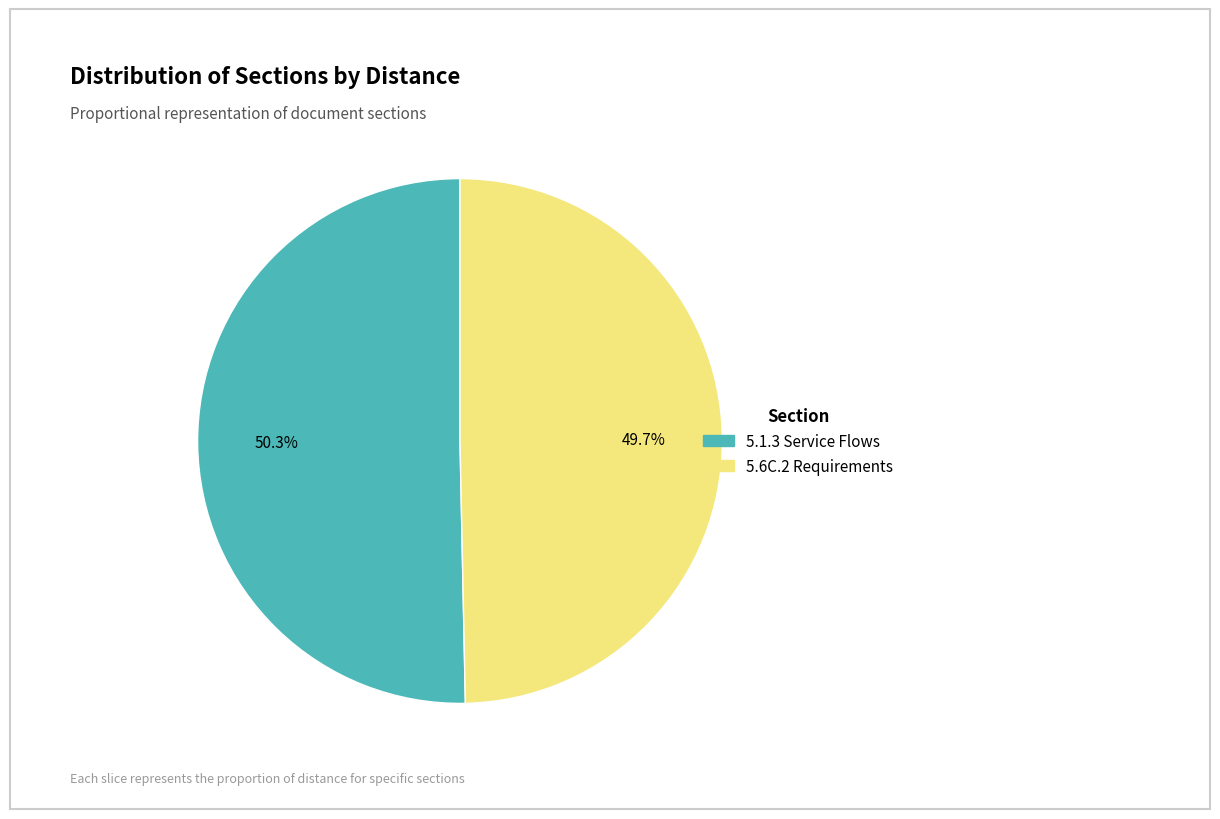

What percentage is the 5.6C.2 Requirements slice, to the nearest percent?

50%